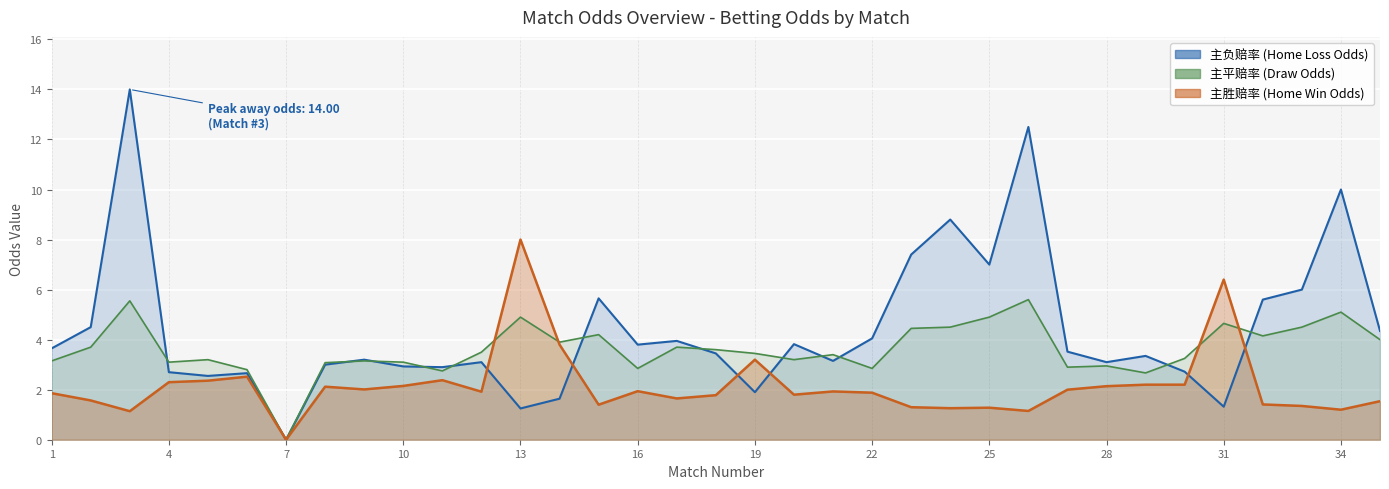

Which series ends up on top after the final intersection of 主平赔率 and 主胜赔率?

主平赔率